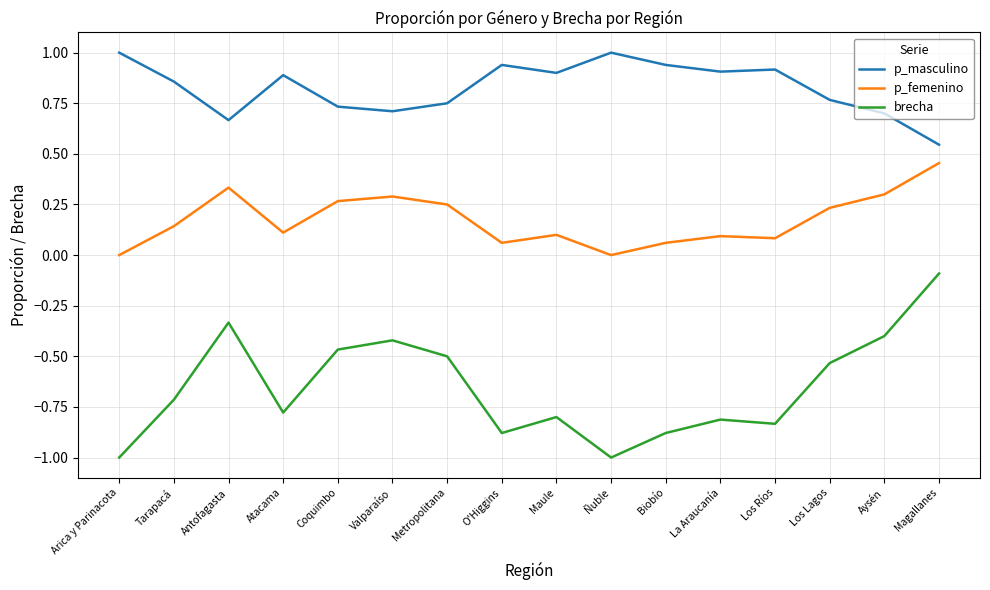

What are all the series names shown in the legend?

p_masculino, p_femenino, brecha